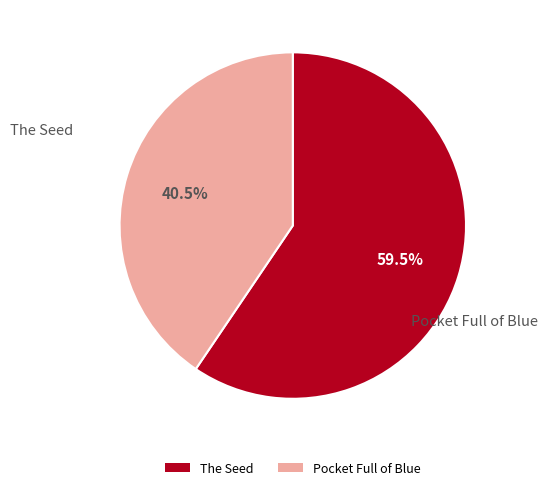

Rank the categories by value from highest to lowest.

The Seed, Pocket Full of Blue